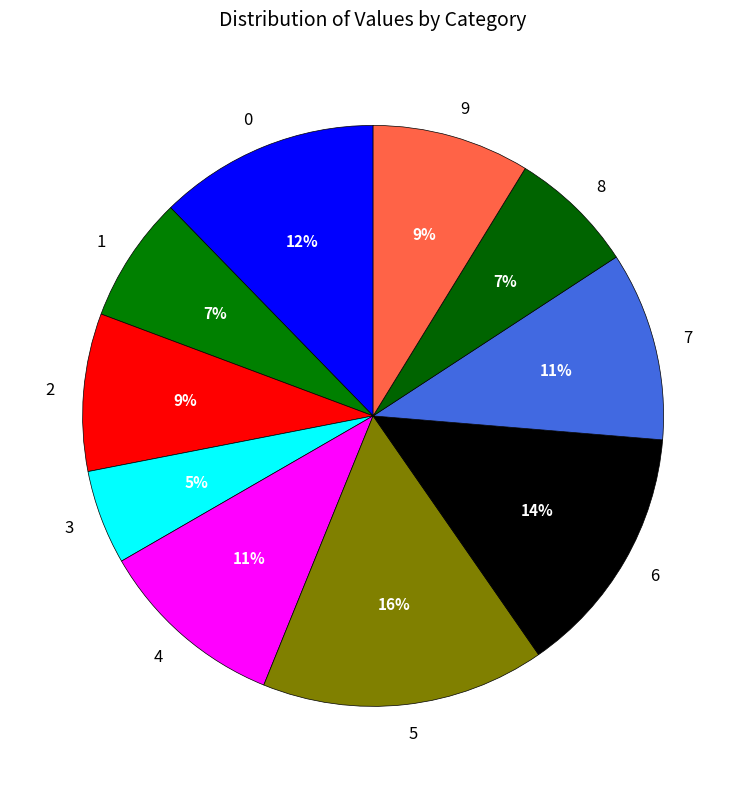

How many slices are in this pie chart?

10